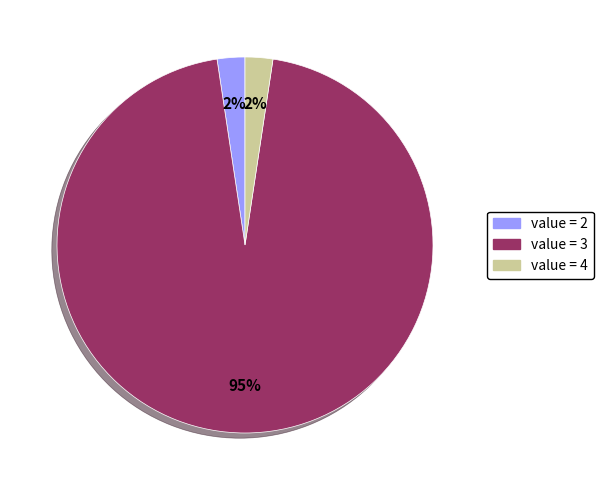

Is there a majority slice in this chart?

Yes